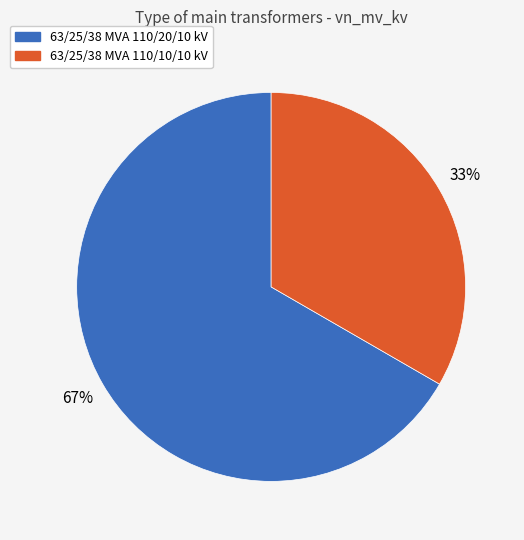

Do 63/25/38 MVA 110/10/10 kV and 63/25/38 MVA 110/20/10 kV together represent more than half of the pie?

Yes